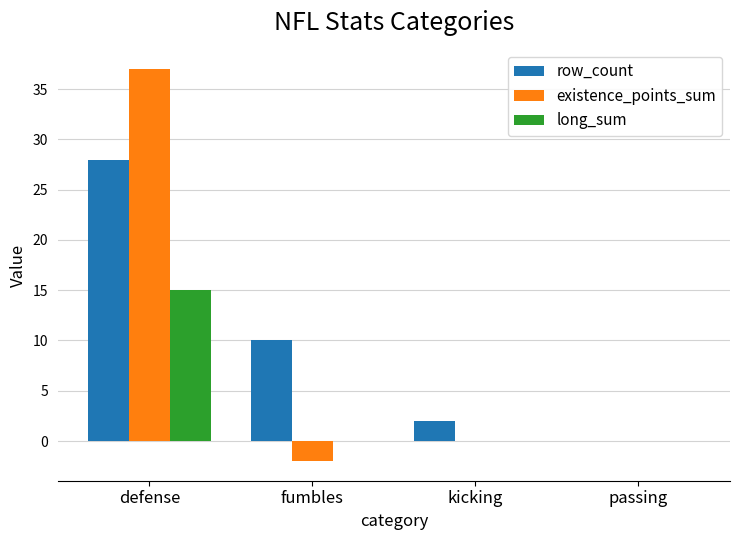

Reading right to left, transcribe all the data shown in this chart.

row_count: 0	2	10	28
existence_points_sum: 0	0	-2	37
long_sum: 0	0	0	15